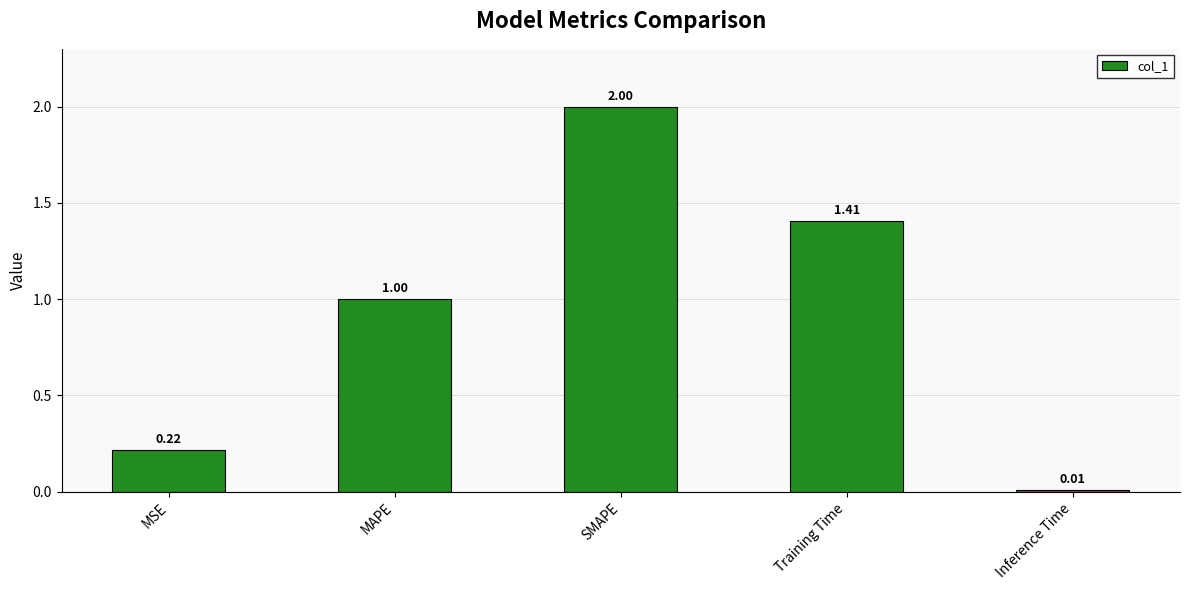

Read the value at SMAPE.

2.0